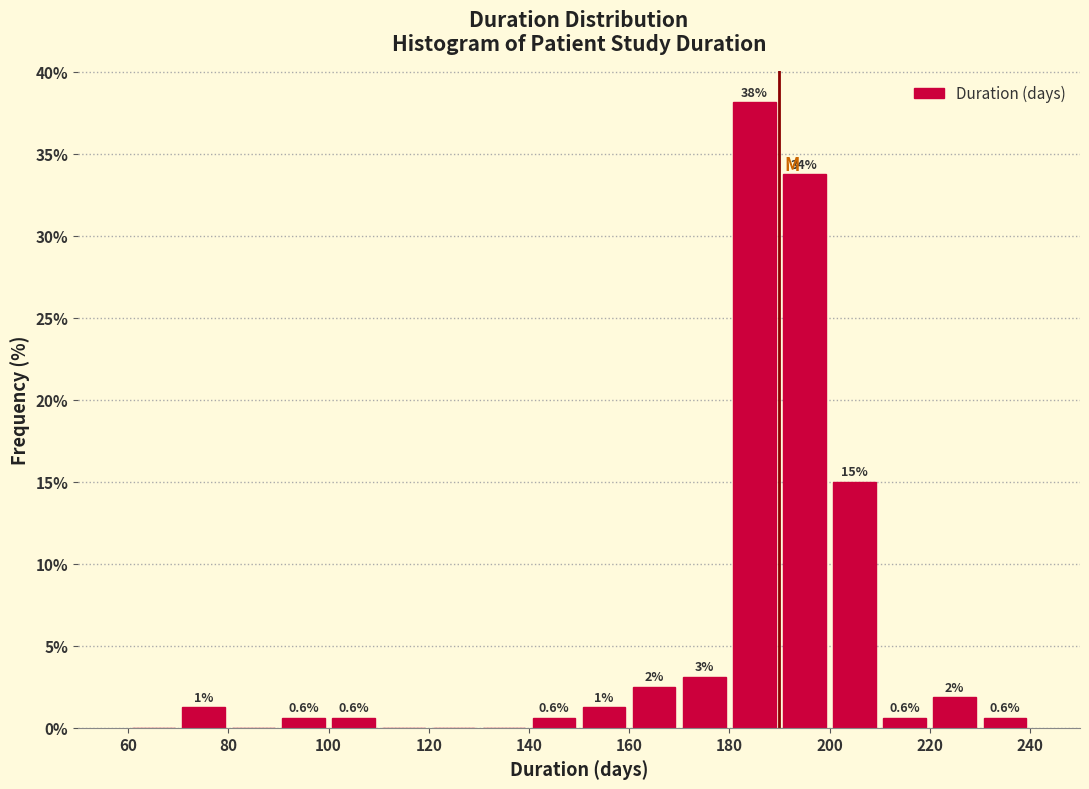

Over which range of the x-axis is the bar tallest?

180 to 190